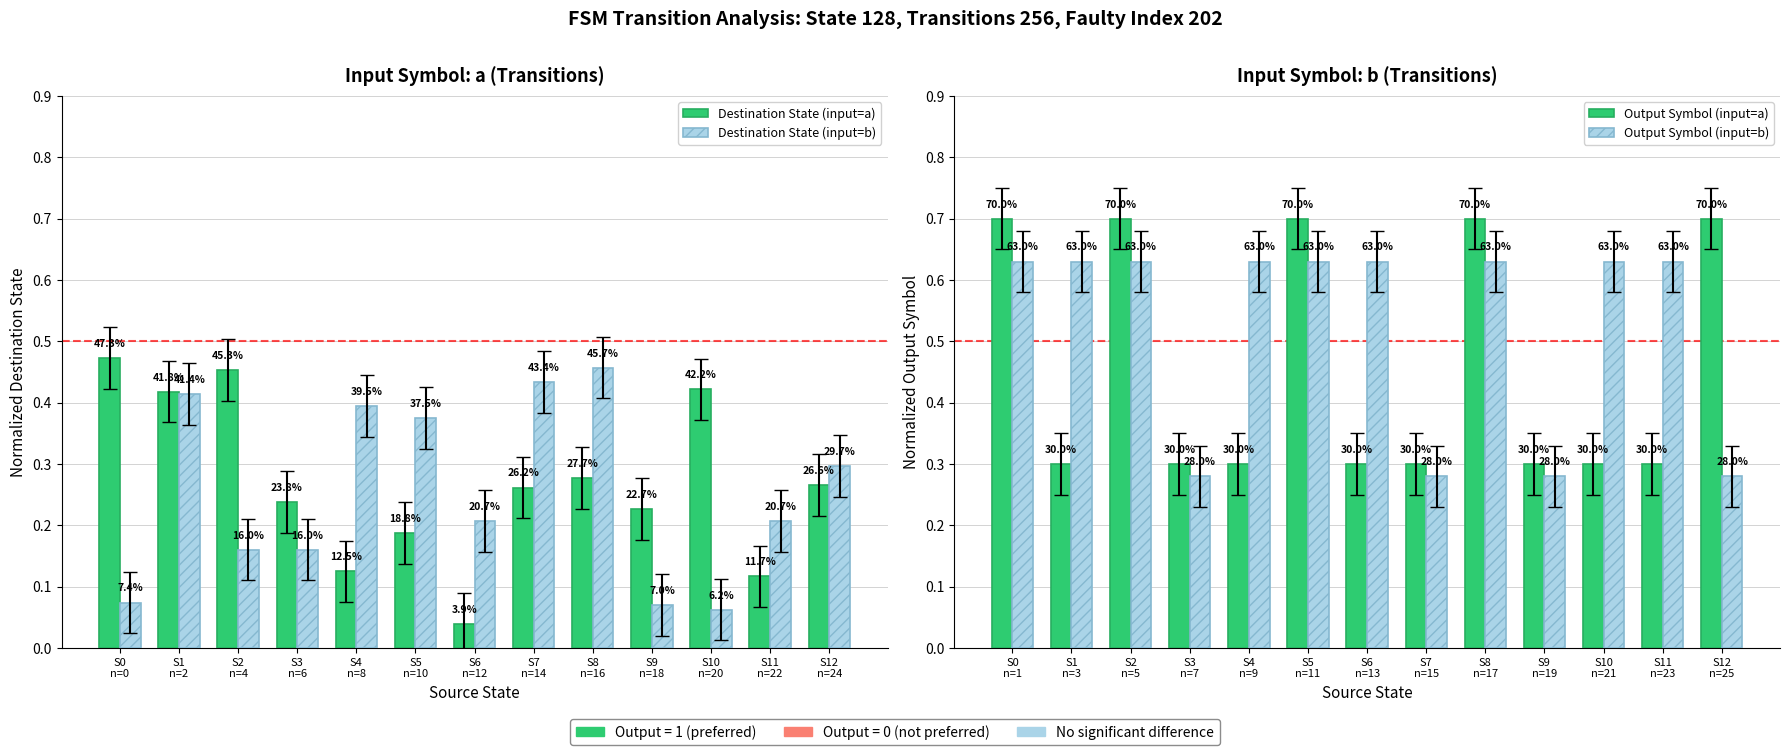

What are all the series names shown in the legend?

Destination State (input=a), Destination State (input=b), Output Symbol (input=a), Output Symbol (input=b)